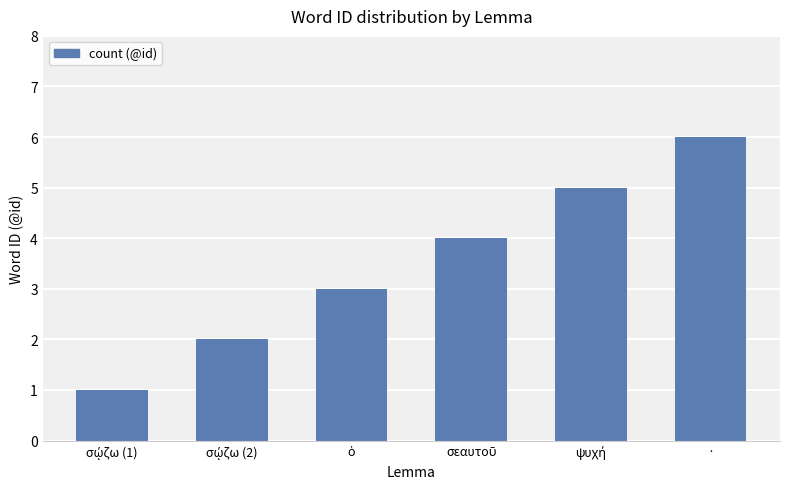

What is the difference between the second highest and second lowest values?

3